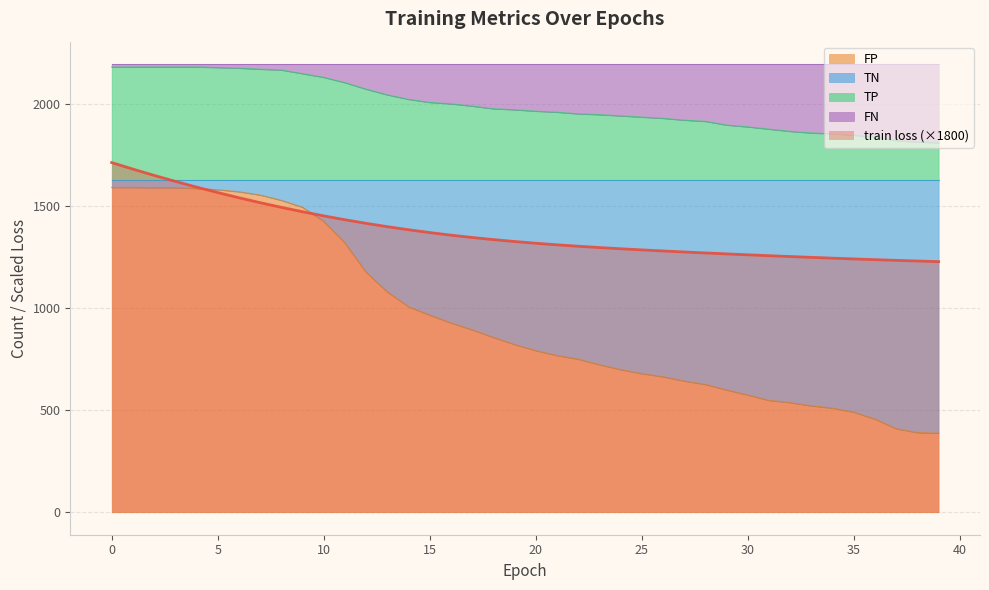

Does the chart display data point markers on the line(s)?

No